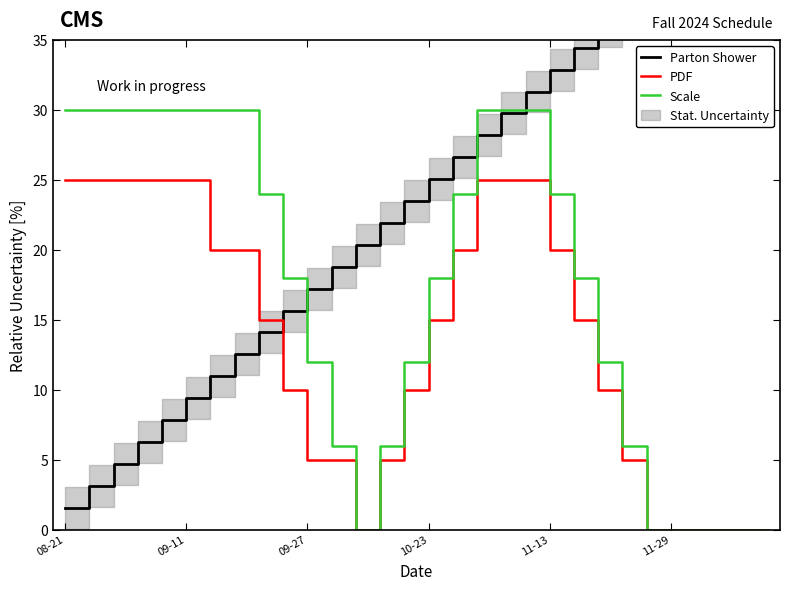

Read the Parton Shower value at 27.

43.9